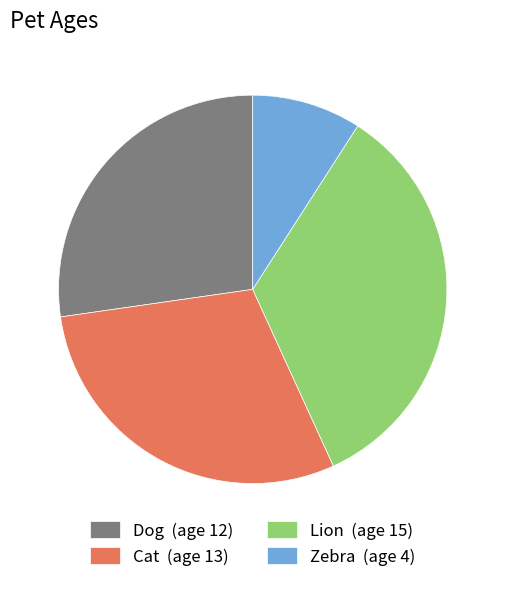

Do Dog (age 12) and Cat (age 13) together represent more than half of the pie?

Yes